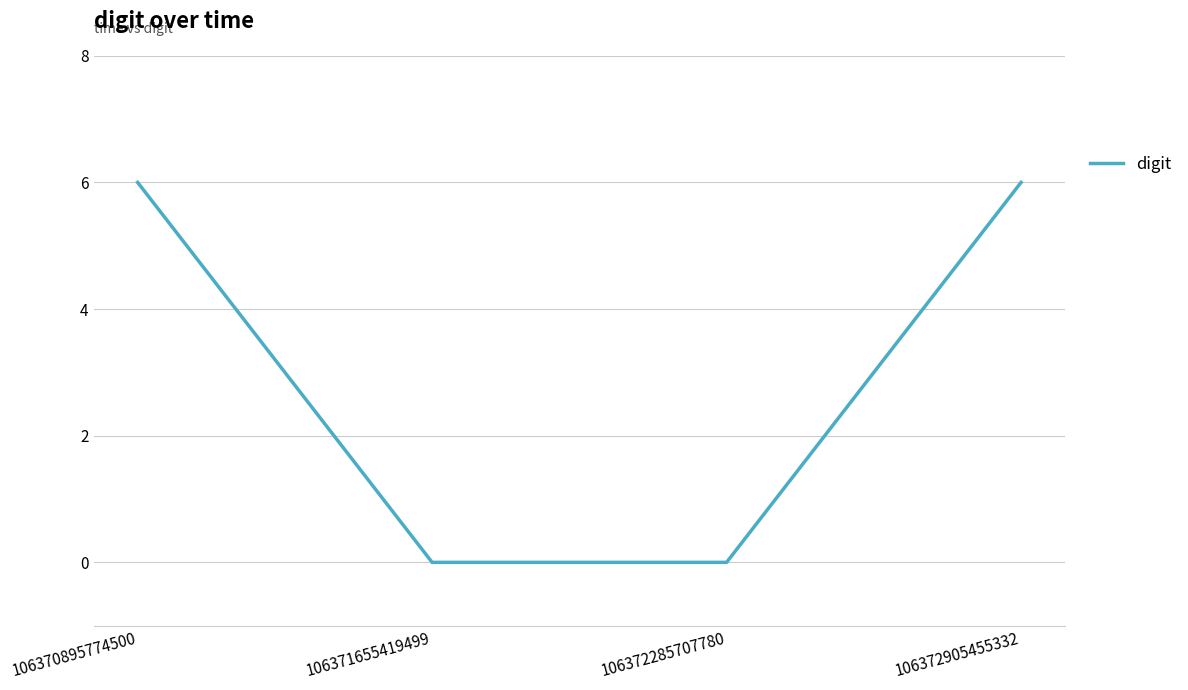

How many distinct data groups are displayed?

1